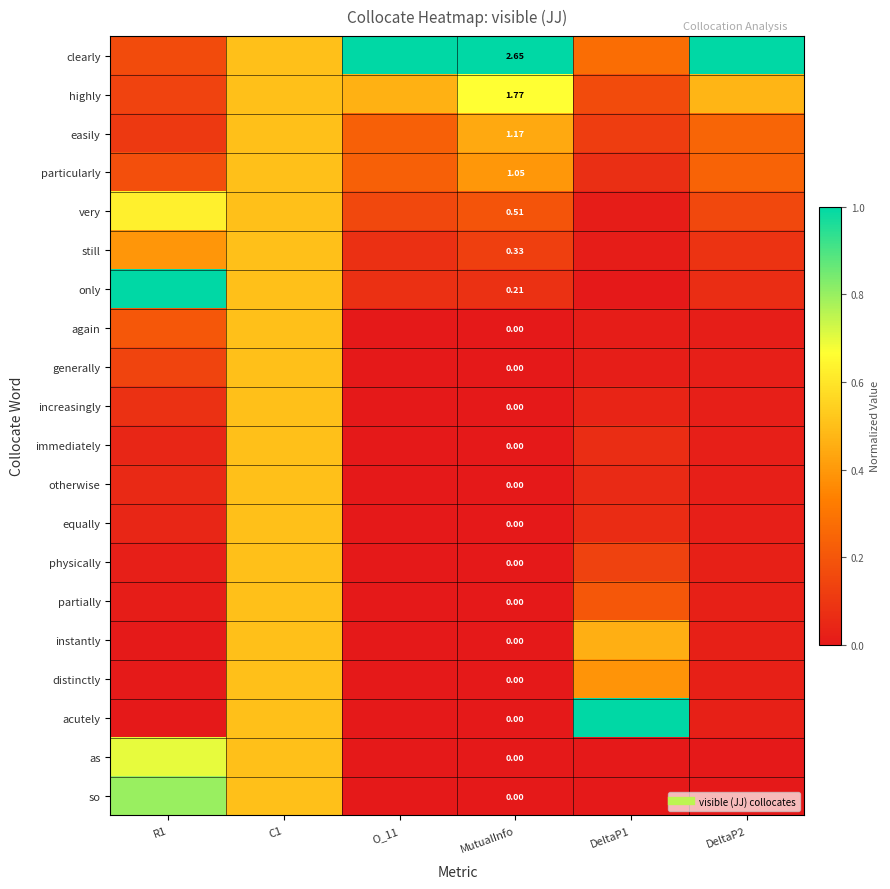

At which label is clearly closest to 0?

R1